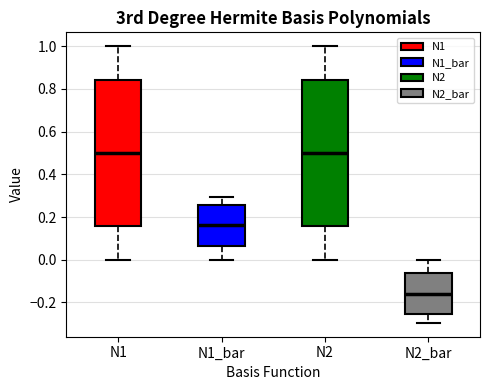

Where does the lower whisker of the box for N1_bar end on the y-axis? The values are not printed on the chart, so give them approximately, as read against the axis.

0.00